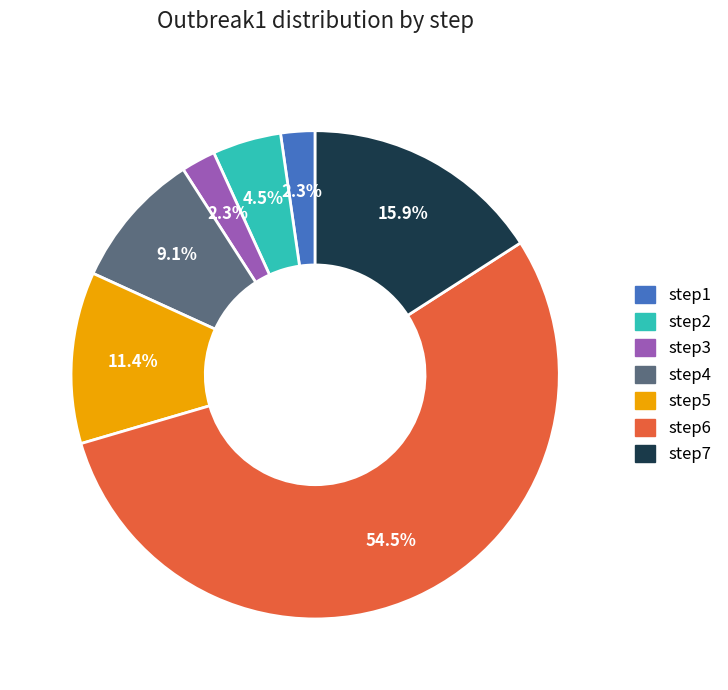

What is the largest slice in the pie chart?

step6